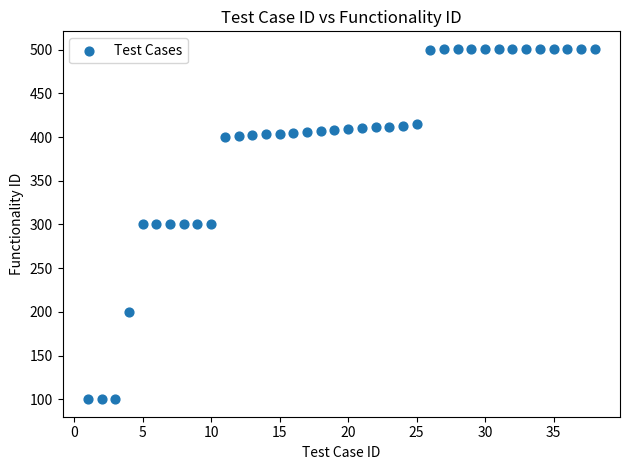

What is the range of X values (max minus min)?

37